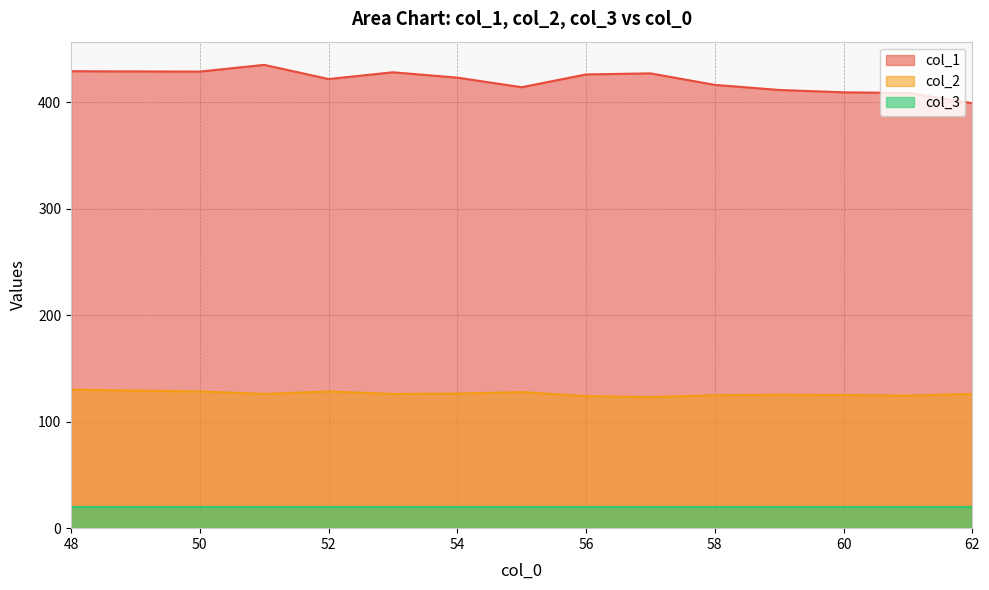

Which series has the largest range (max minus min)?

col_1